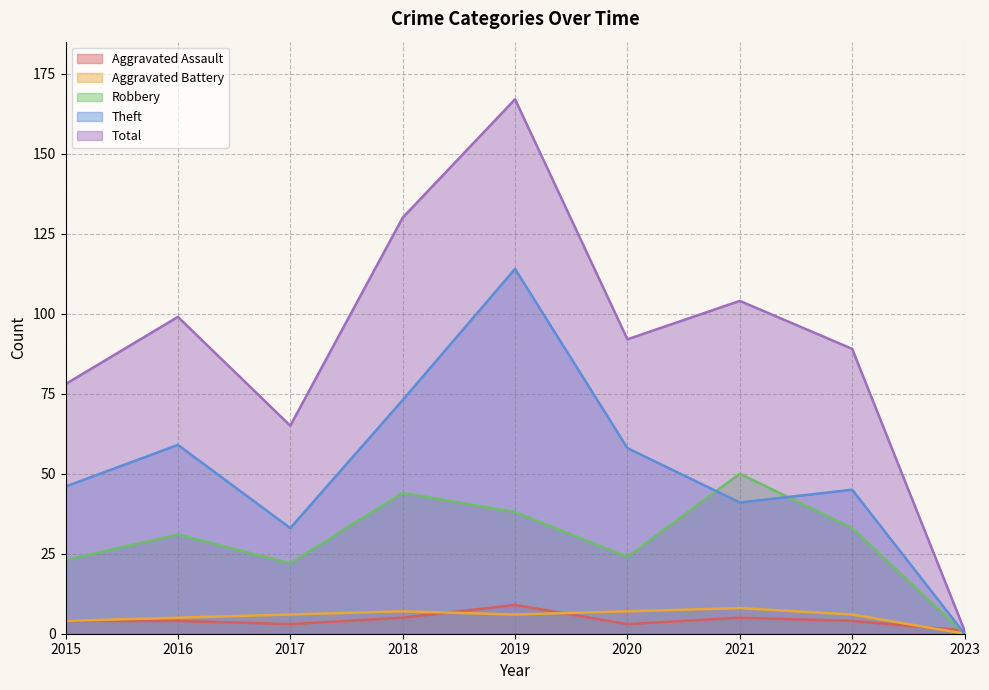

At which label does Aggravated Battery first exceed 6?

2018